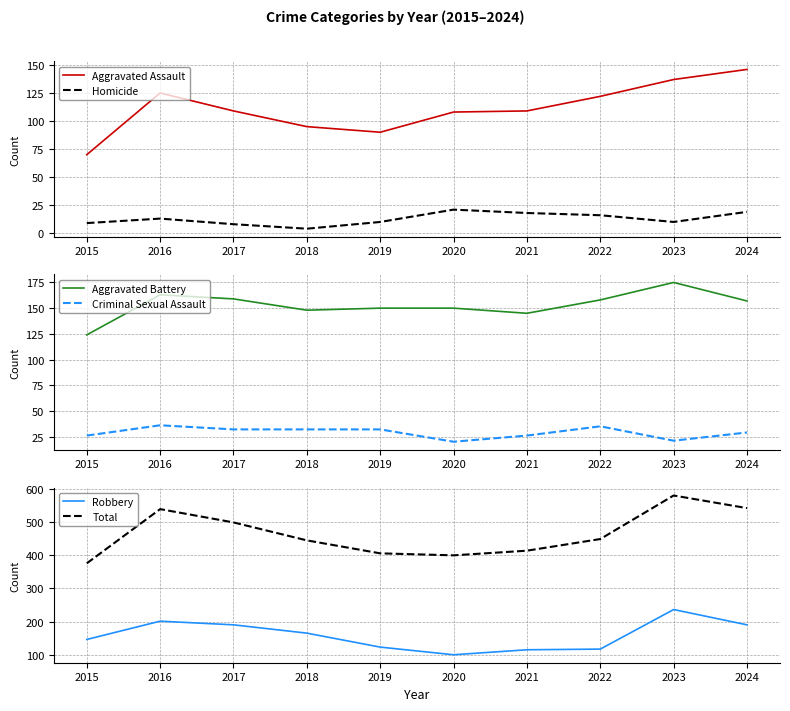

What is the value of the Aggravated Battery point at the 9th from the left?

175